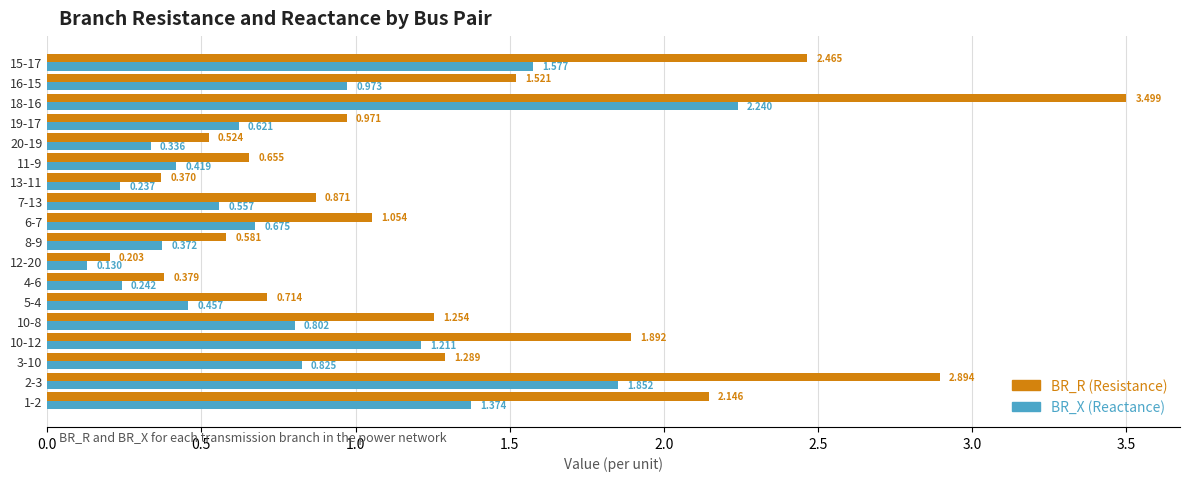

Reading right to left, list all the values displayed in this chart.

BR_R: 2.5	1.5	3.5	1.0	0.5	0.7	0.4	0.9	1.1	0.6	0.2	0.4	0.7	1.3	1.9	1.3	2.9	2.1
BR_X: 1.6	1.0	2.2	0.6	0.3	0.4	0.2	0.6	0.7	0.4	0.1	0.2	0.5	0.8	1.2	0.8	1.9	1.4